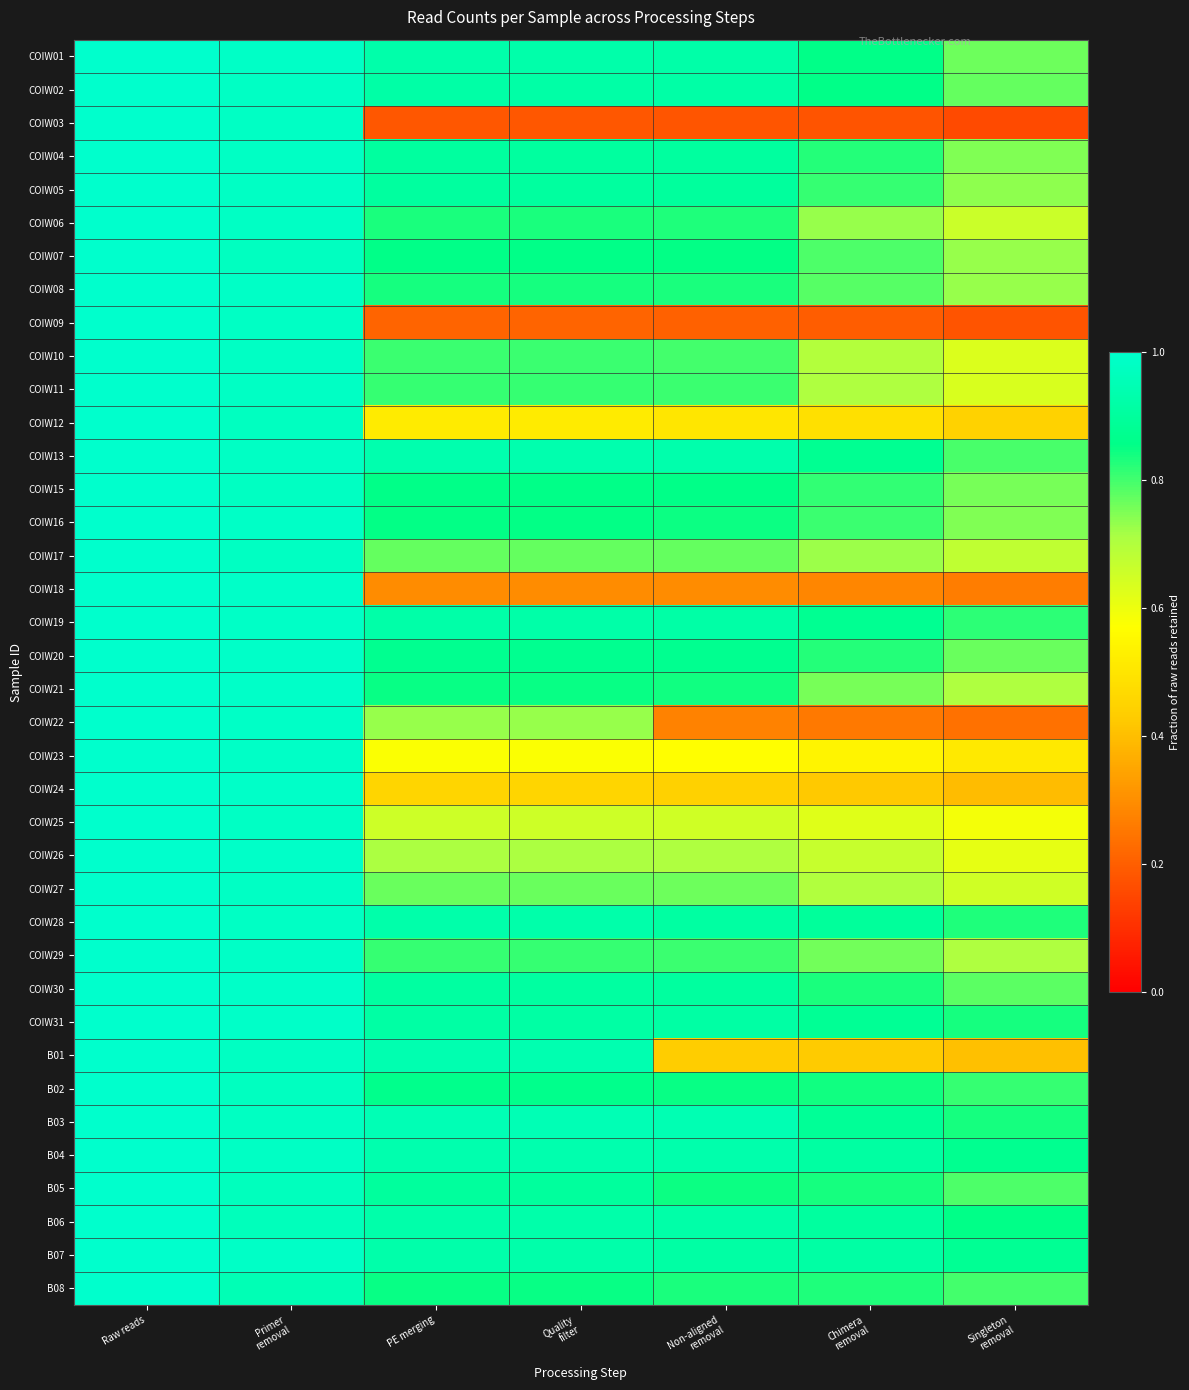

List the series in order of their peak value, lowest first.

COIW01, COIW02, COIW03, COIW04, COIW05, COIW06, COIW07, COIW08, COIW09, COIW10, COIW11, COIW12, COIW13, COIW15, COIW16, COIW17, COIW18, COIW19, COIW20, COIW21, COIW22, COIW23, COIW24, COIW25, COIW26, COIW27, COIW28, COIW29, COIW30, COIW31, B01, B02, B03, B04, B05, B06, B07, B08